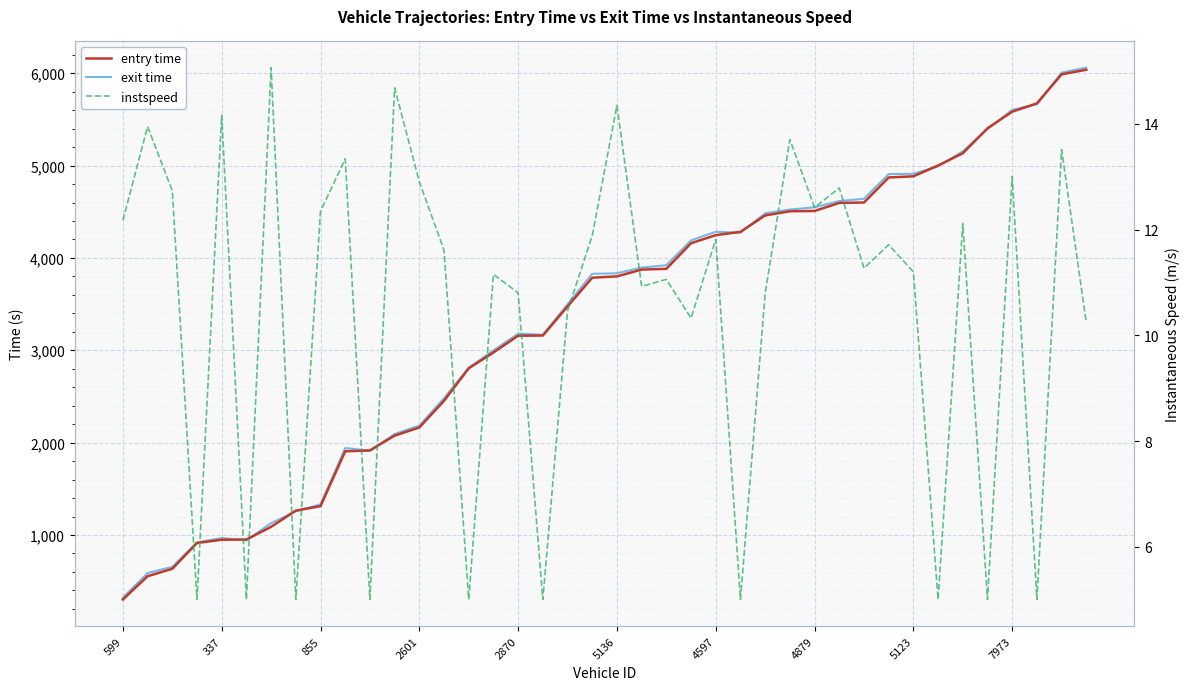

List the series in order of their peak value, highest first.

exit time, entry time, instspeed